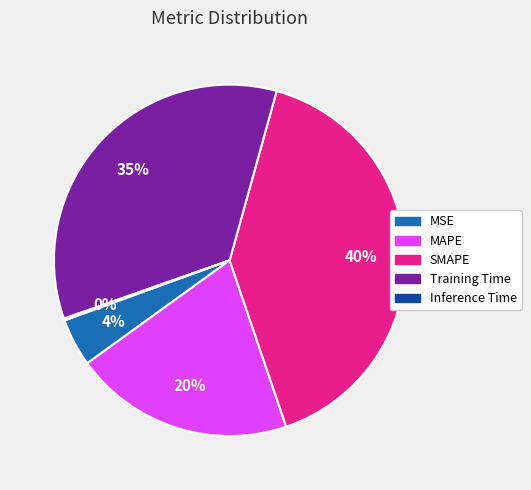

To the nearest percent, what is the difference between the largest and smallest slice percentages?

40%